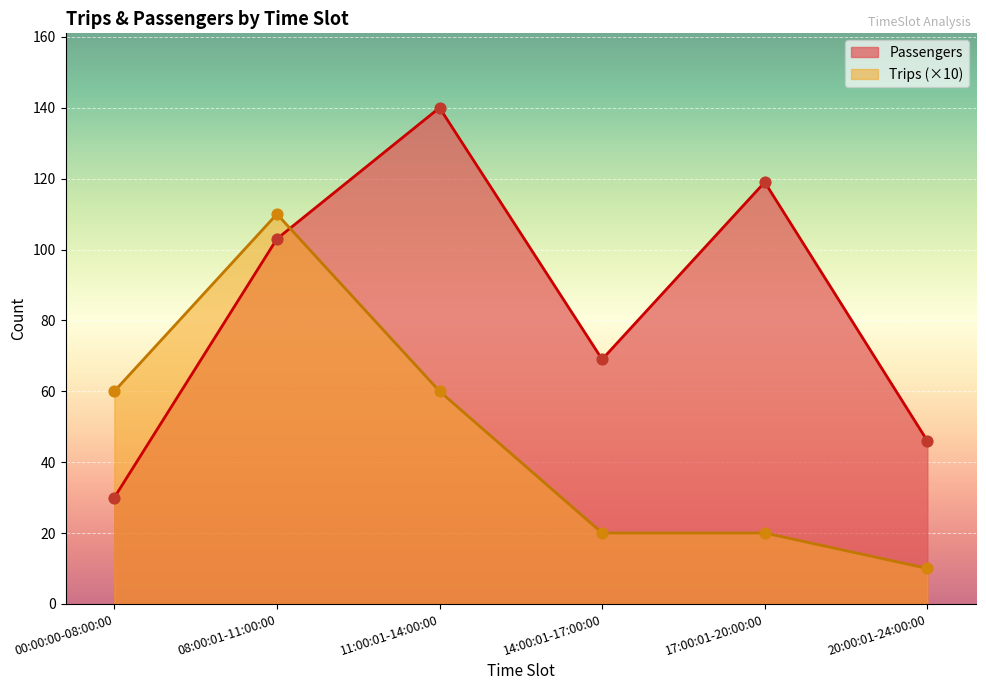

What are all the series names shown in the legend?

Passengers, Trips (×10)